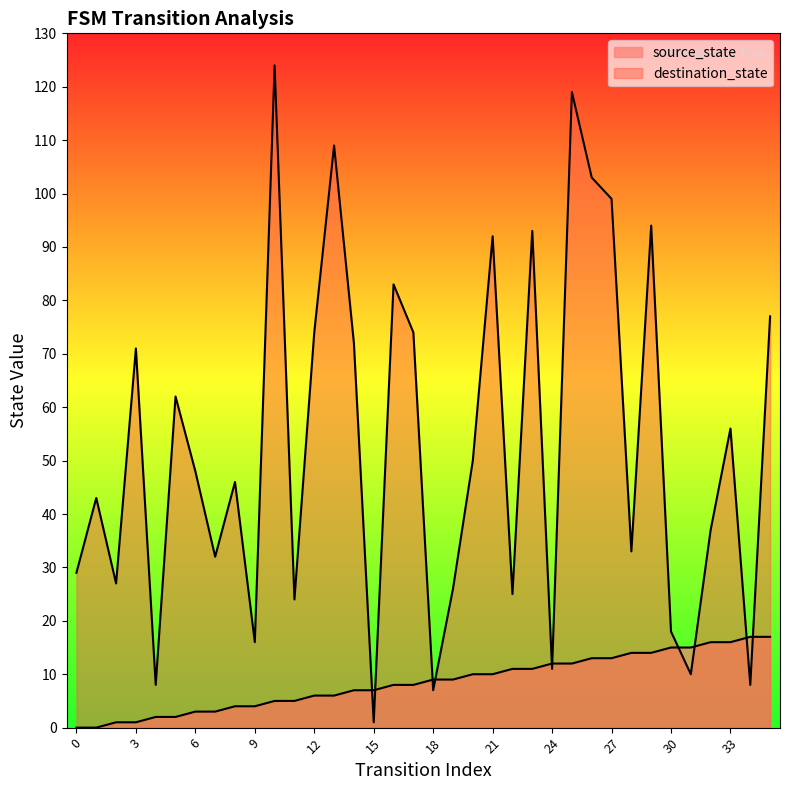

What is the difference between the source_state values at 7 and 31?

12